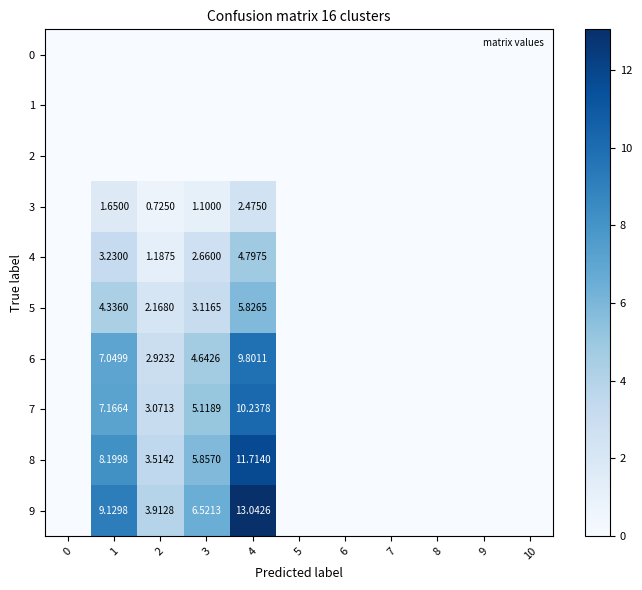

At how many categories does at least one series exceed 8?

2